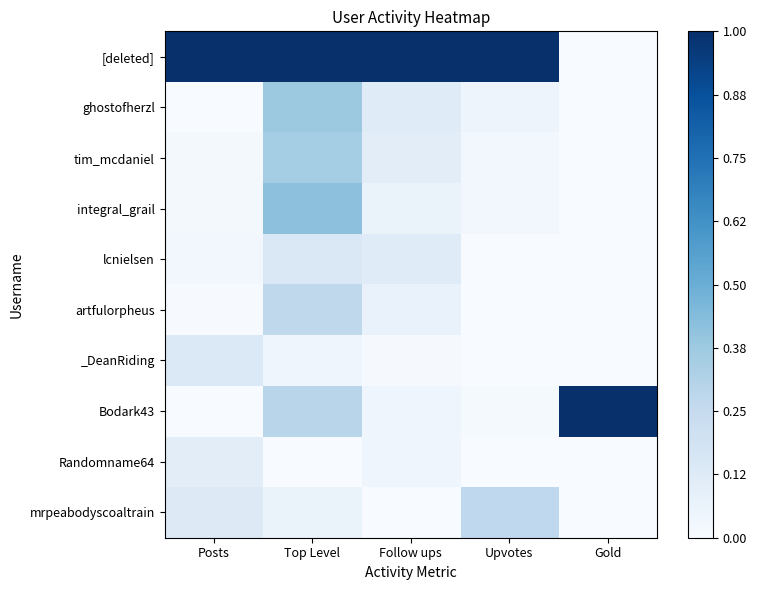

Reading right to left, extract all data points from this chart.

[deleted]: Gold=0.0	Upvotes=1.0	Follow ups=1.0	Top Level=1.0	Posts=1.0
ghostofherzl: Gold=0.0	Upvotes=0.0	Follow ups=0.1	Top Level=0.4	Posts=0.0
tim_mcdaniel: Gold=0.0	Upvotes=0.0	Follow ups=0.1	Top Level=0.4	Posts=0.0
integral_grail: Gold=0.0	Upvotes=0.0	Follow ups=0.1	Top Level=0.4	Posts=0.0
lcnielsen: Gold=0.0	Upvotes=0.0	Follow ups=0.1	Top Level=0.1	Posts=0.0
artfulorpheus: Gold=0.0	Upvotes=0.0	Follow ups=0.1	Top Level=0.3	Posts=0.0
_DeanRiding: Gold=0.0	Upvotes=0.0	Follow ups=0.0	Top Level=0.0	Posts=0.1
Bodark43: Gold=1.0	Upvotes=0.0	Follow ups=0.0	Top Level=0.3	Posts=0.0
Randomname64: Gold=0.0	Upvotes=0.0	Follow ups=0.0	Top Level=0.0	Posts=0.1
mrpeabodyscoaltrain: Gold=0.0	Upvotes=0.3	Follow ups=0.0	Top Level=0.1	Posts=0.1